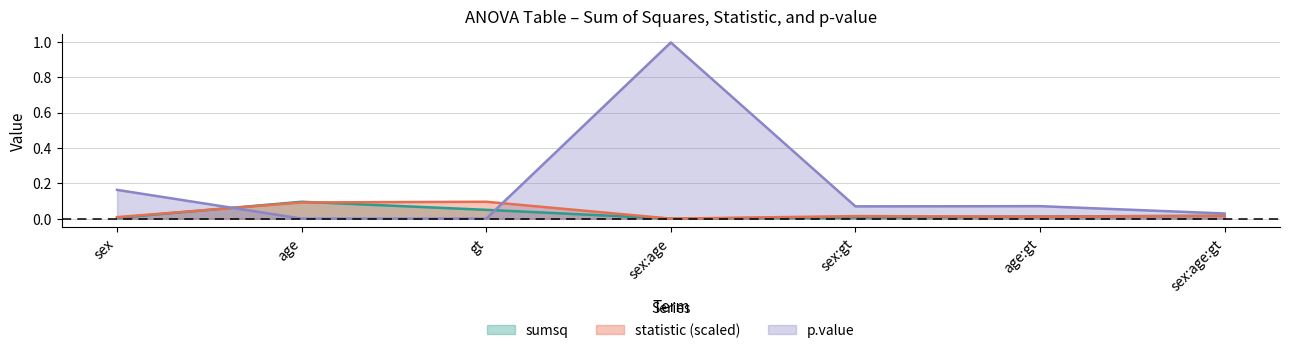

At which category is the sum across all series the highest?

sex:age